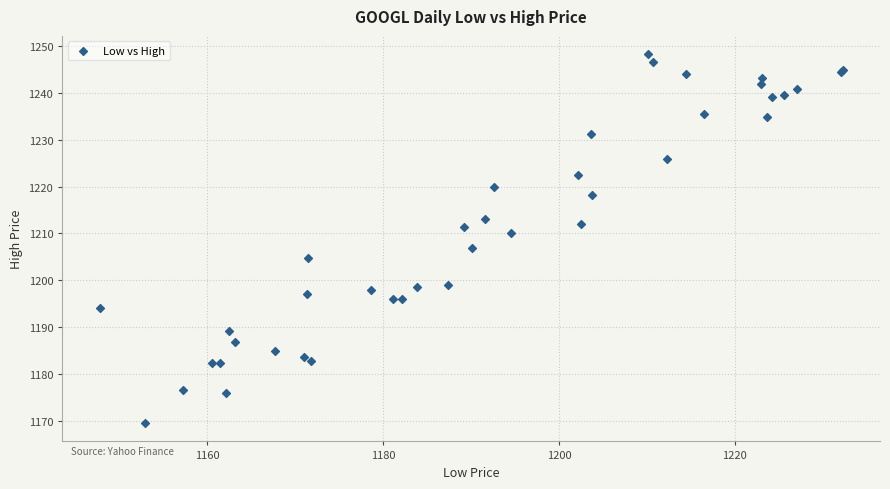

What Y value in the scatter plot is closest to 1208?

1207.0